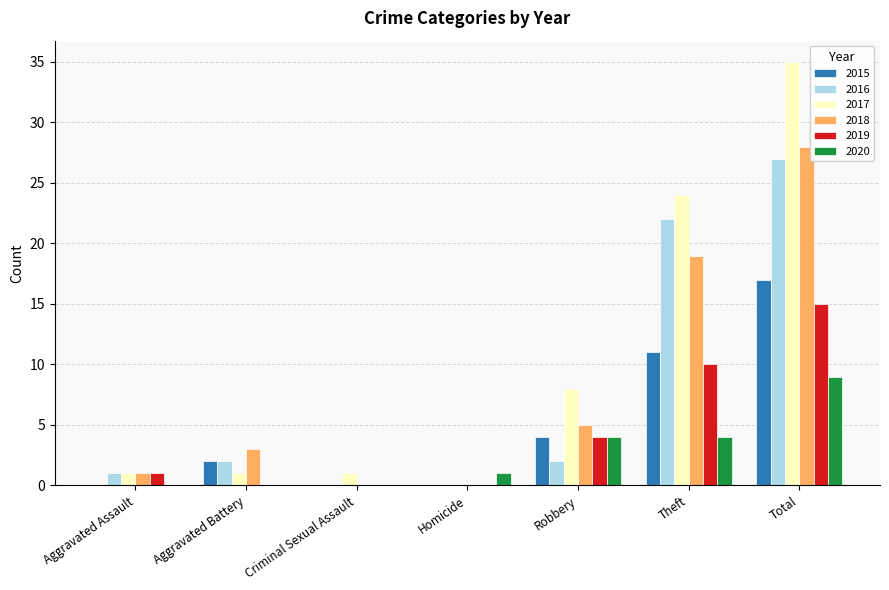

The value of 2019 at Criminal Sexual Assault is 5. True or false?

False